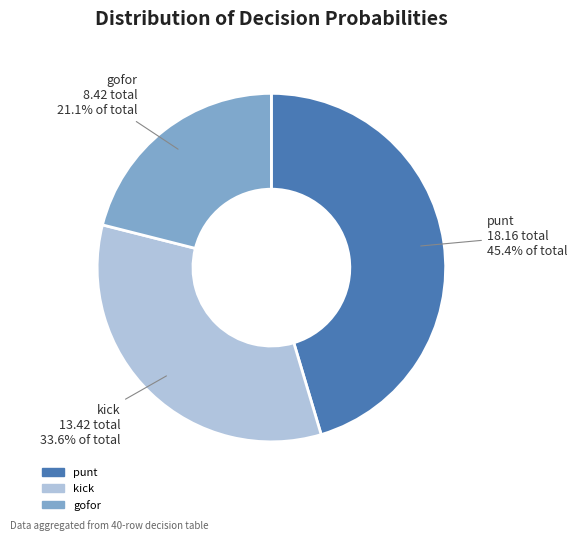

Does any single category account for the majority?

No